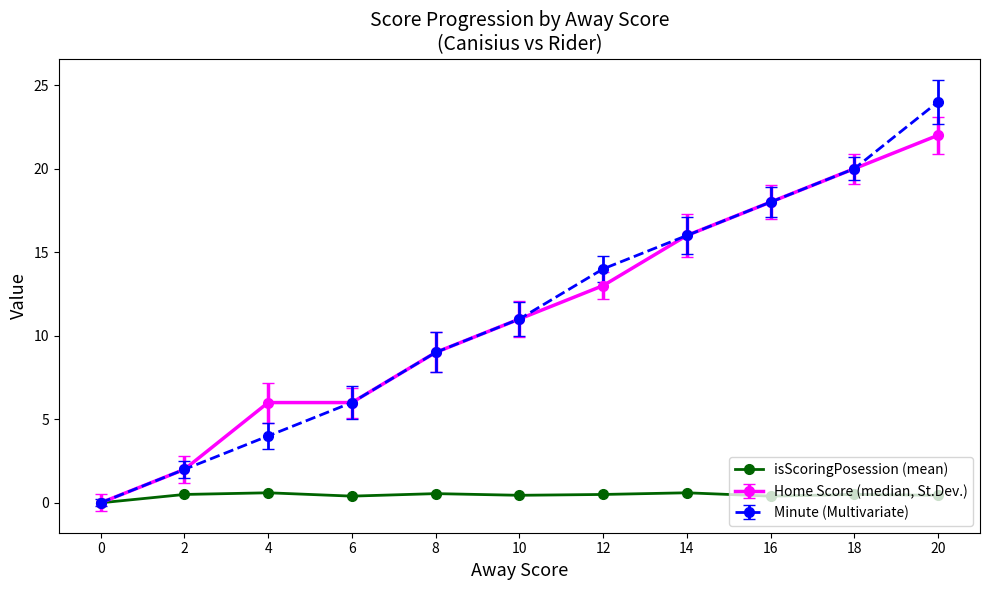

True or false: isScoringPosession (mean) has a value of 0.5 at 20.

True